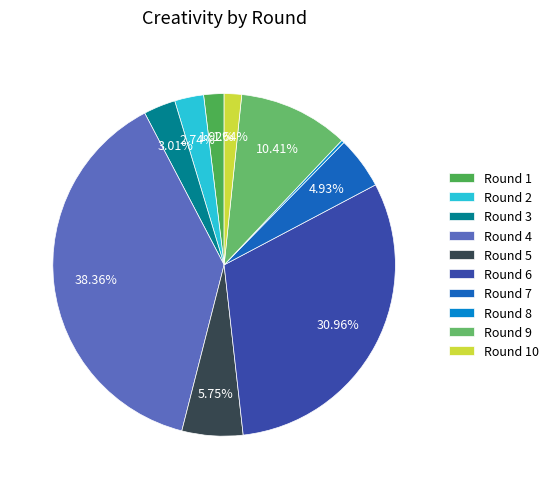

How many slices are in this pie chart?

10